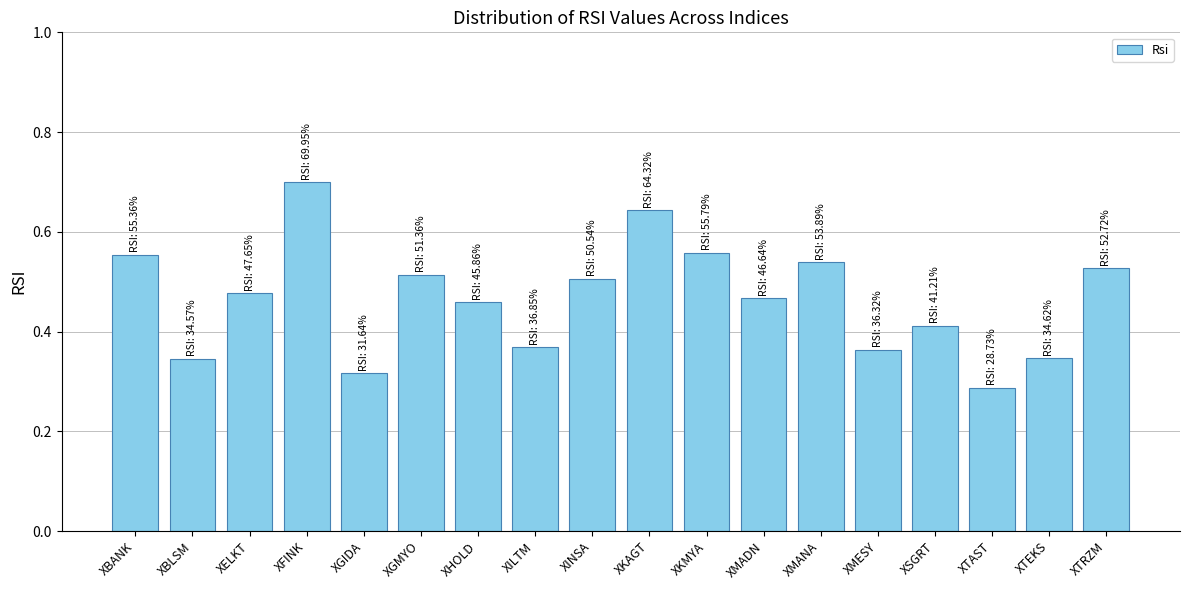

What is the value of the 10th bar from the left?

64.3